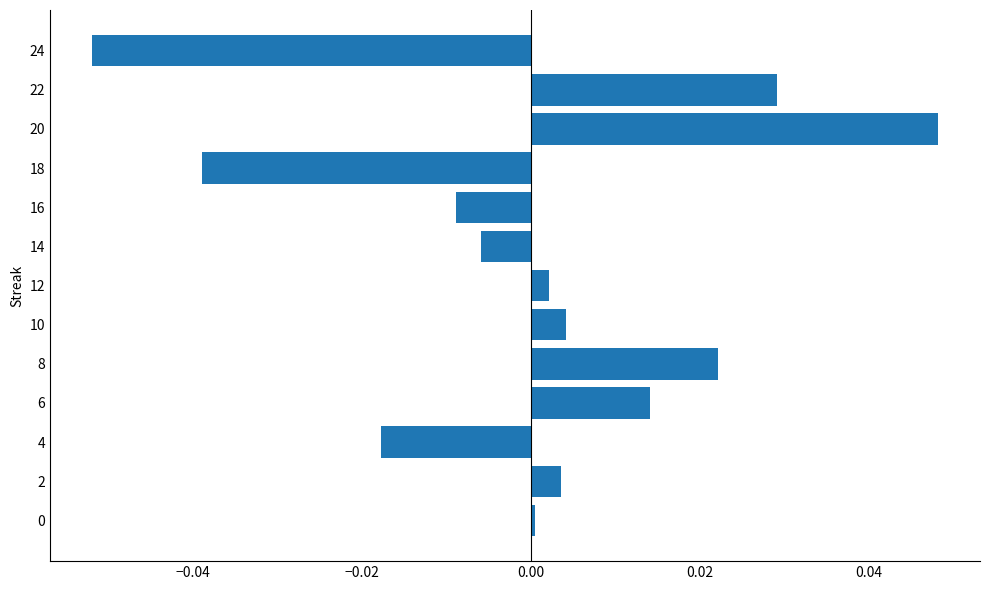

Is it true that the value at 12 is 0.0?

True